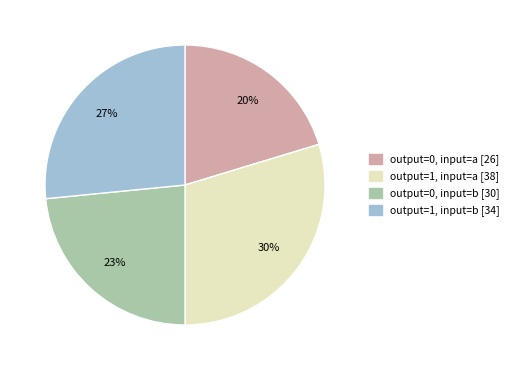

To the nearest percent, what is the average slice percentage?

25%